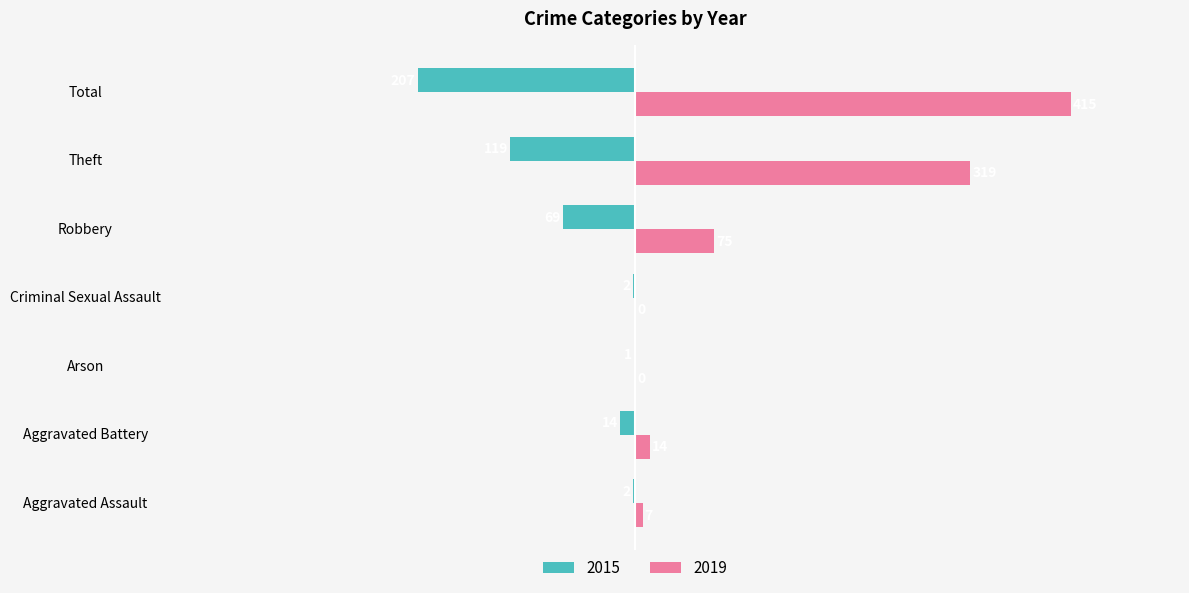

Between Aggravated Battery and Theft, which series saw the biggest shift?

2019